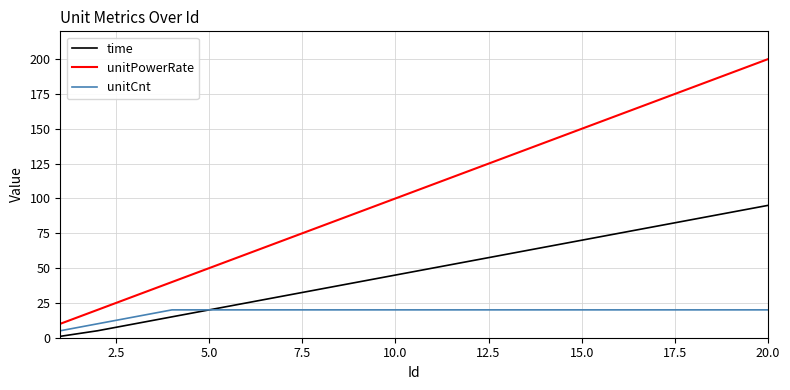

Does the chart have visible grid lines?

Yes